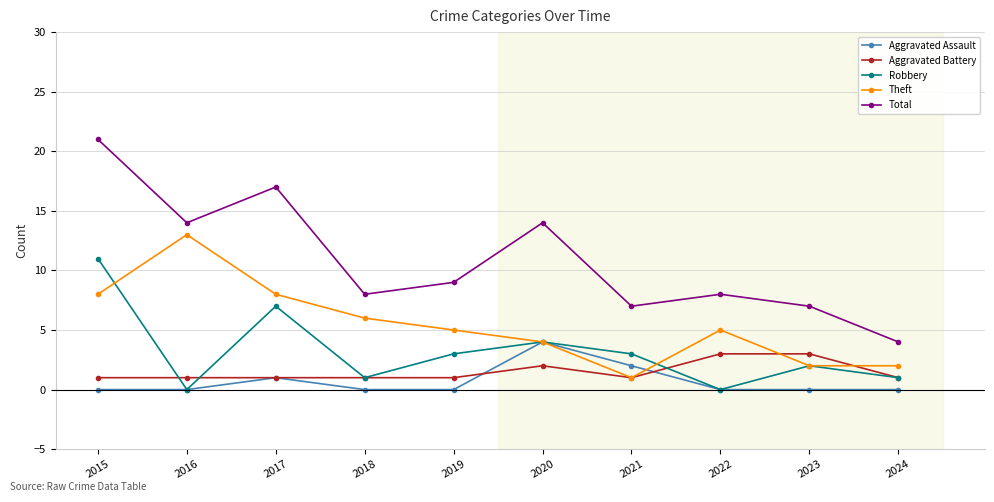

True or false: Aggravated Assault and Total intersect in this chart.

False